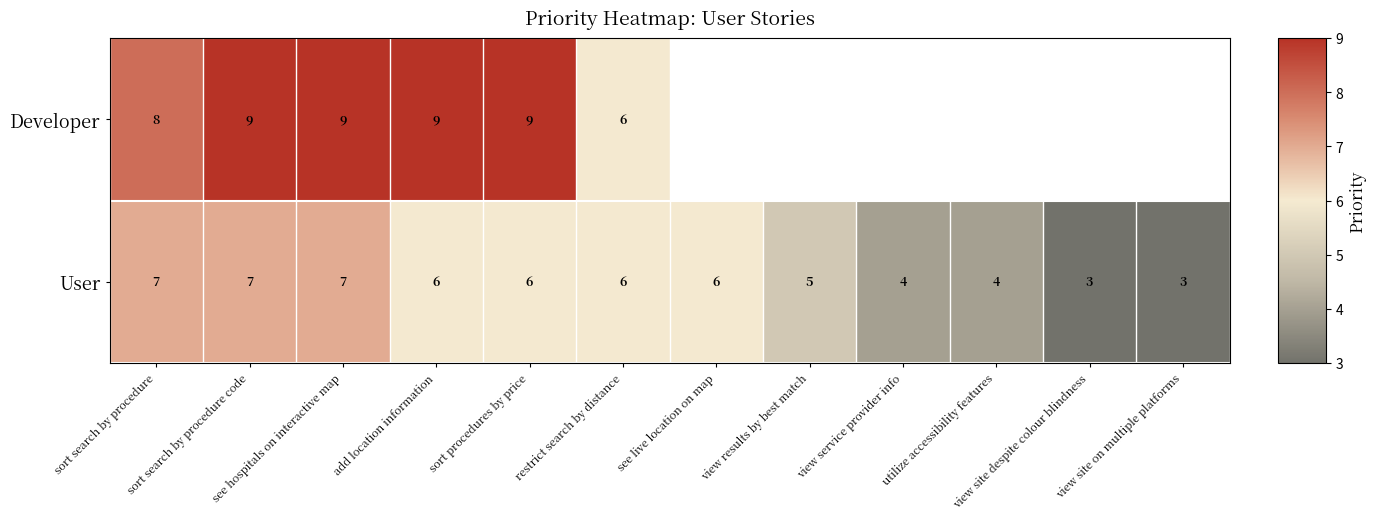

How many categories are shown in the chart?

12